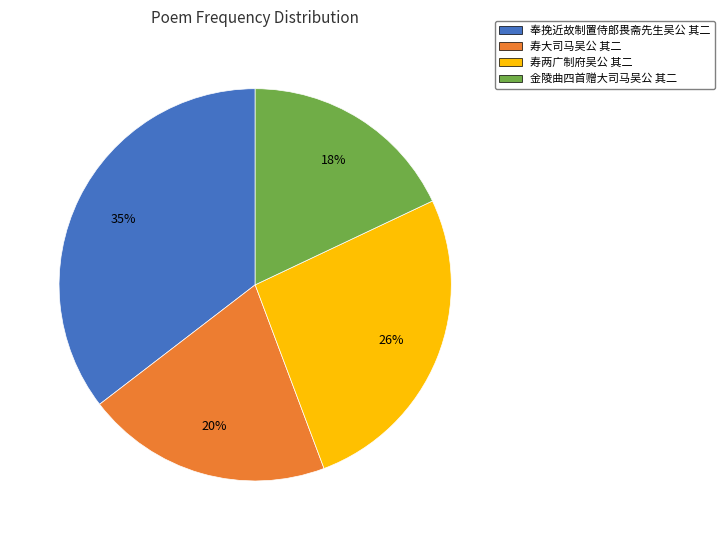

Is it true that 奉挽近故制置侍郎畏斋先生吴公 其二 is 43% of the pie?

False